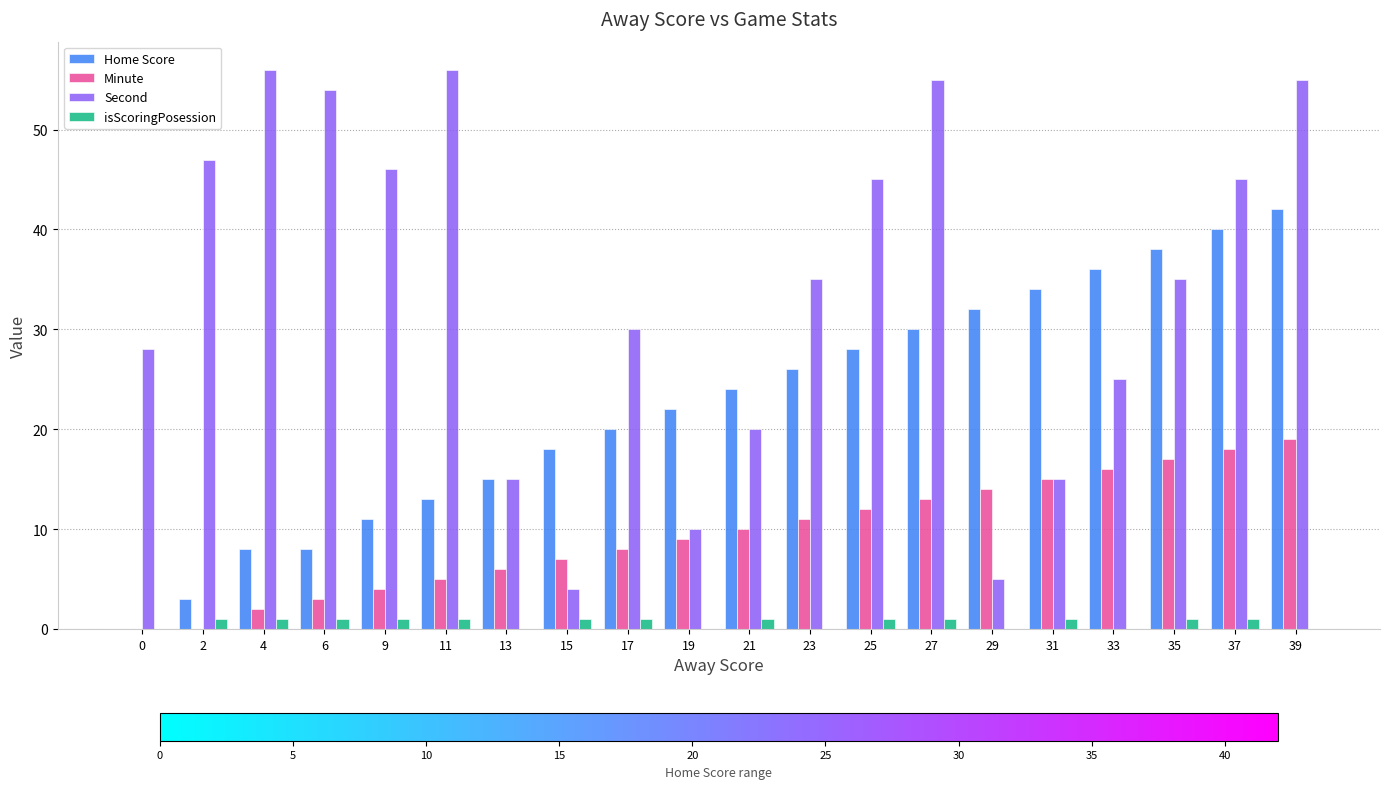

Is the value of isScoringPosession at 15 greater than the value of Second at 39?

No